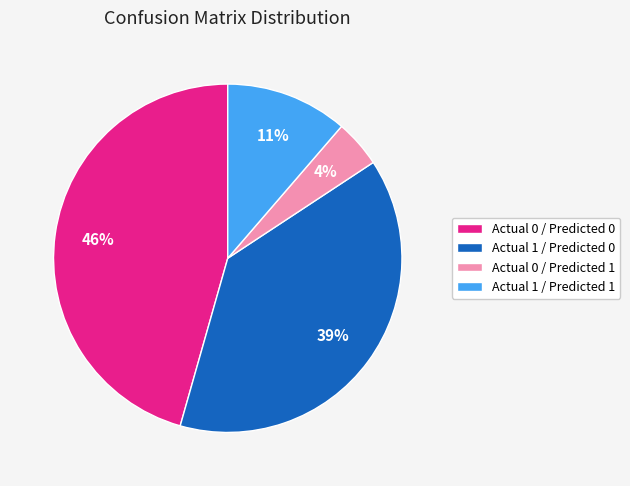

Is it true that Actual 0 / Predicted 1 is 19% of the pie?

False